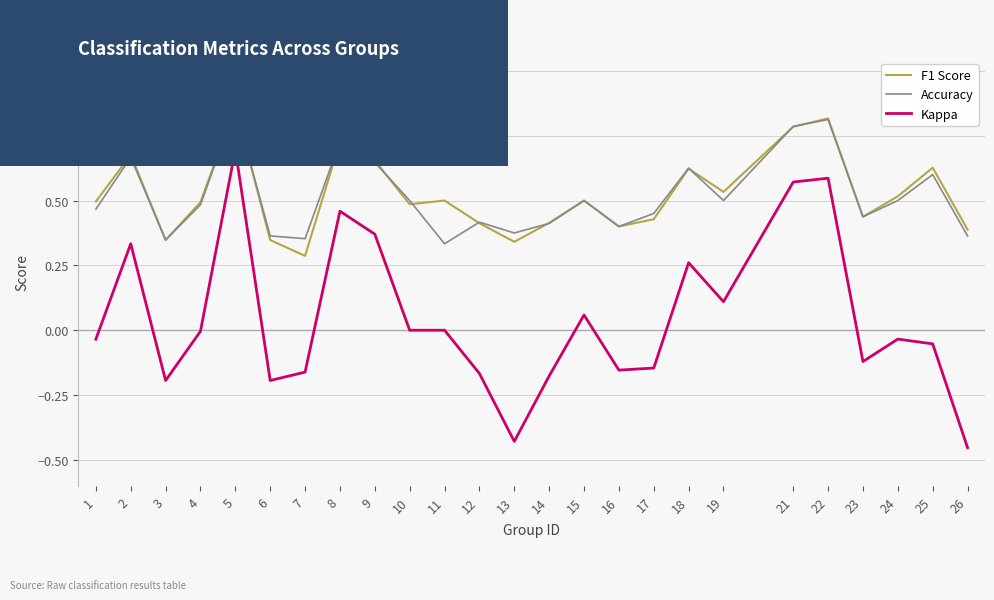

Which category has the highest value across all series?

5